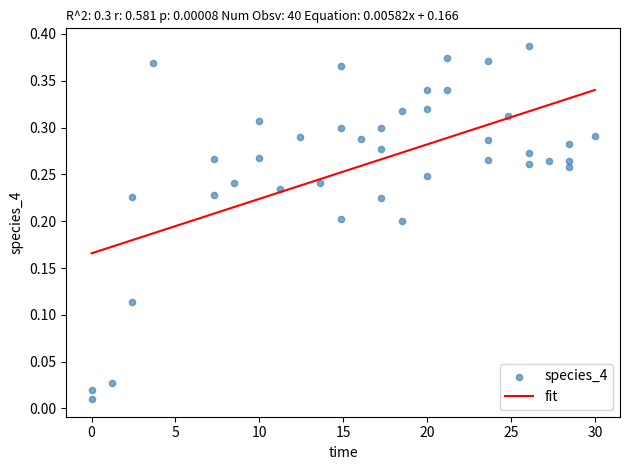

Count the number of points in this scatter plot.

40